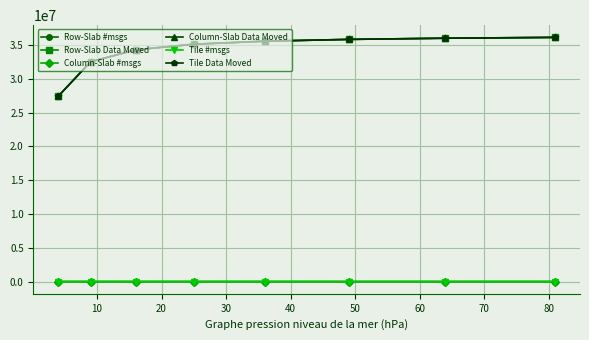

What is the value of the Tile #msgs point at the 5th from the left?

35